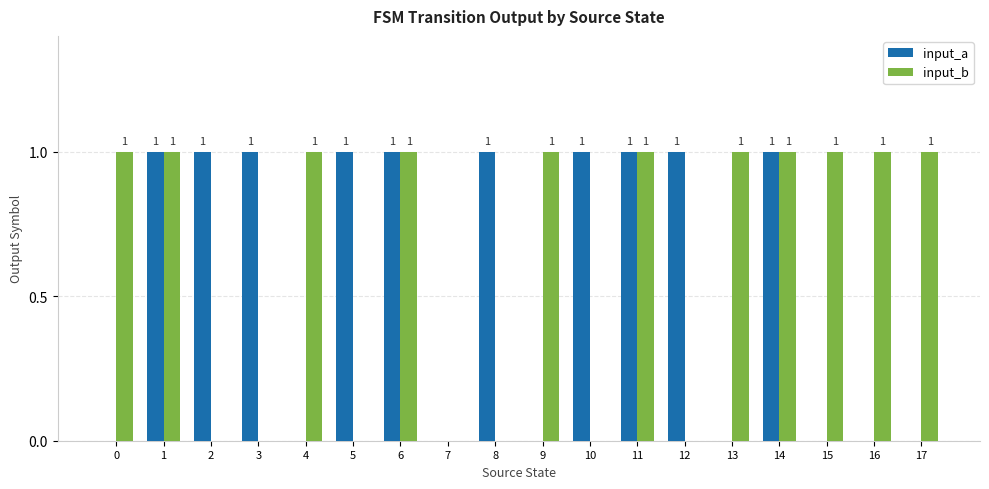

What is the total value across all series at 17?

1